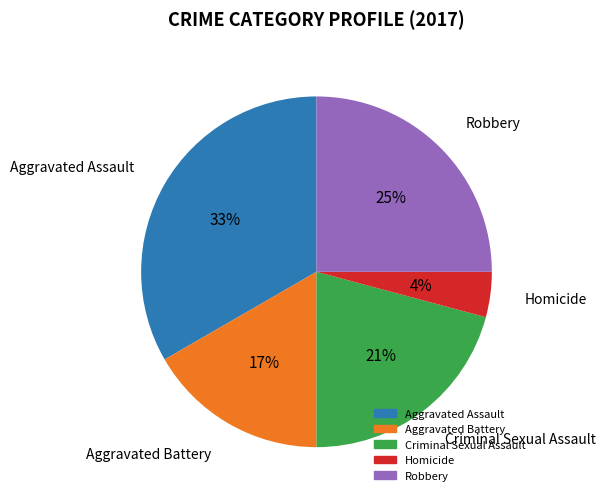

To the nearest percent, what is the combined percentage of Robbery and Criminal Sexual Assault?

46%